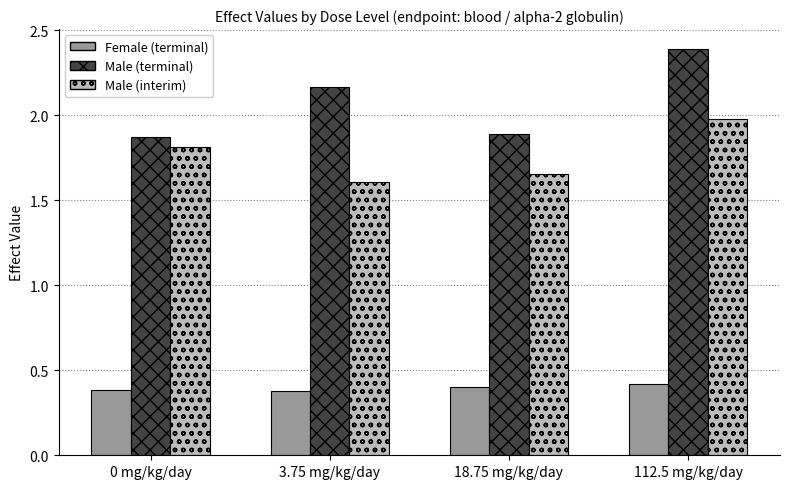

What position from the left is 3.75 mg/kg/day?

2